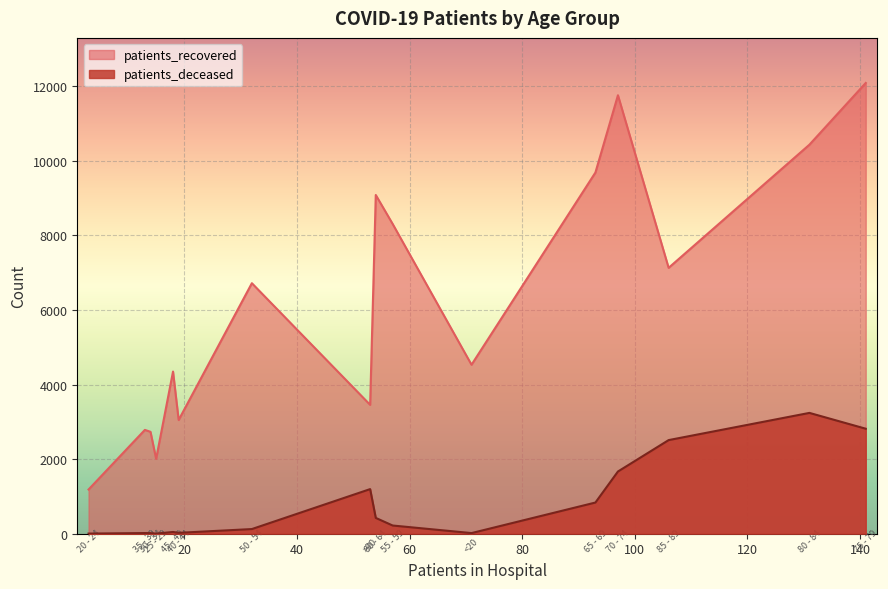

At which label does patients_recovered first exceed 6716?

55 - 59